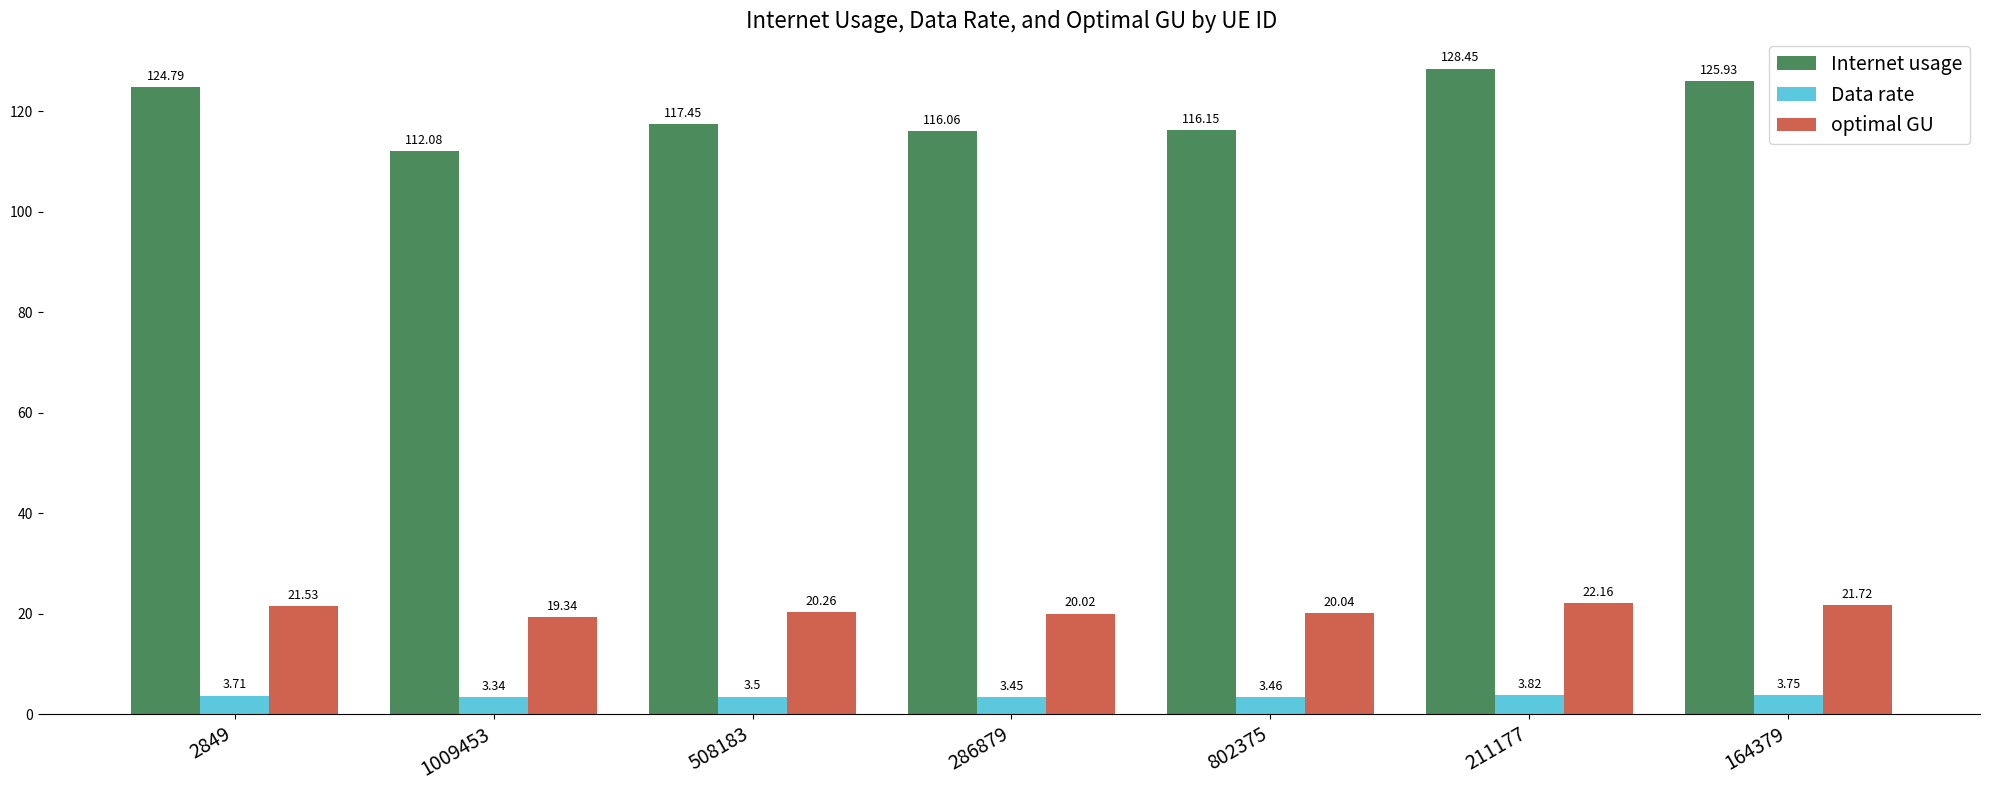

What is the difference between the Data rate values at 802375 and 164379?

0.3